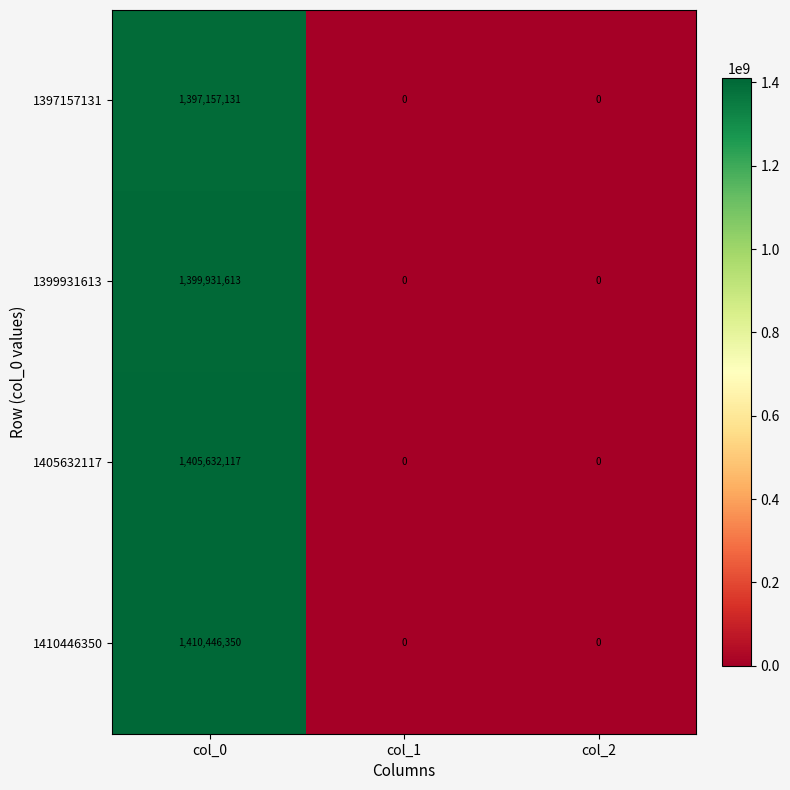

Read the 1397157131 value at col_0, to the nearest 100.

1397157100